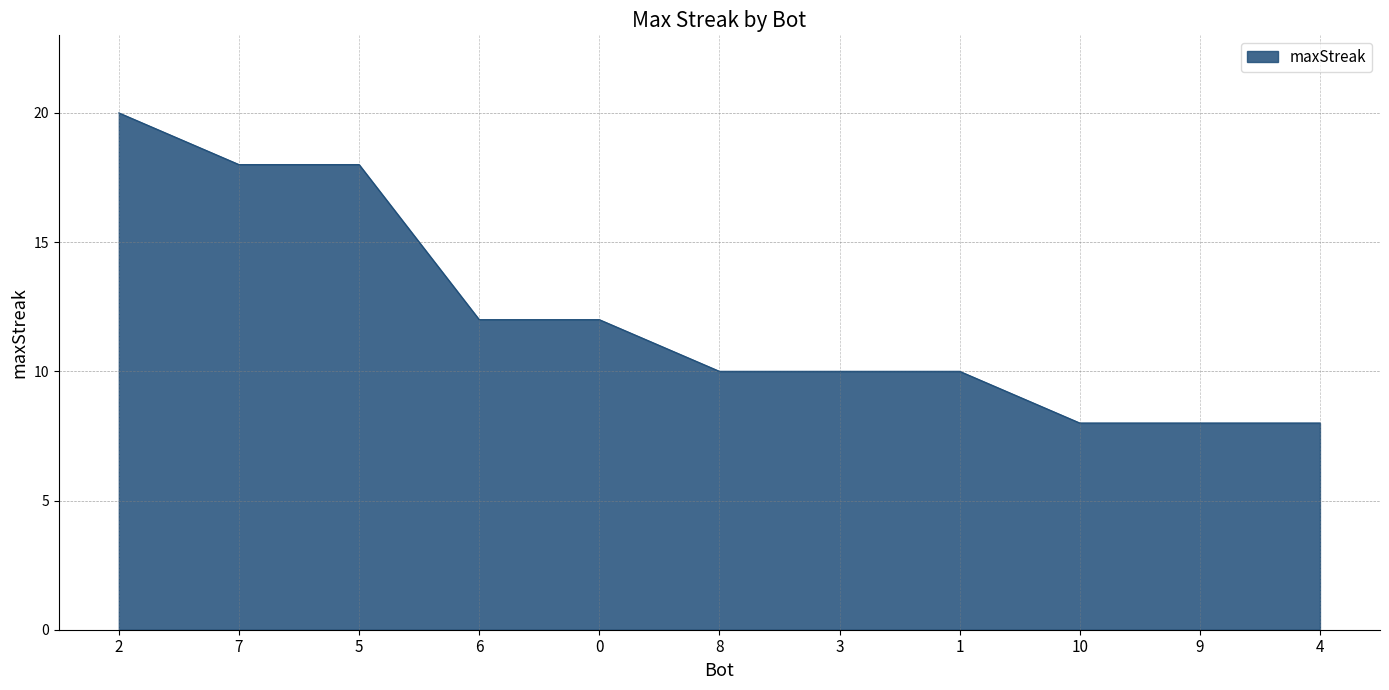

Is it true that the value at 3 is 10?

True